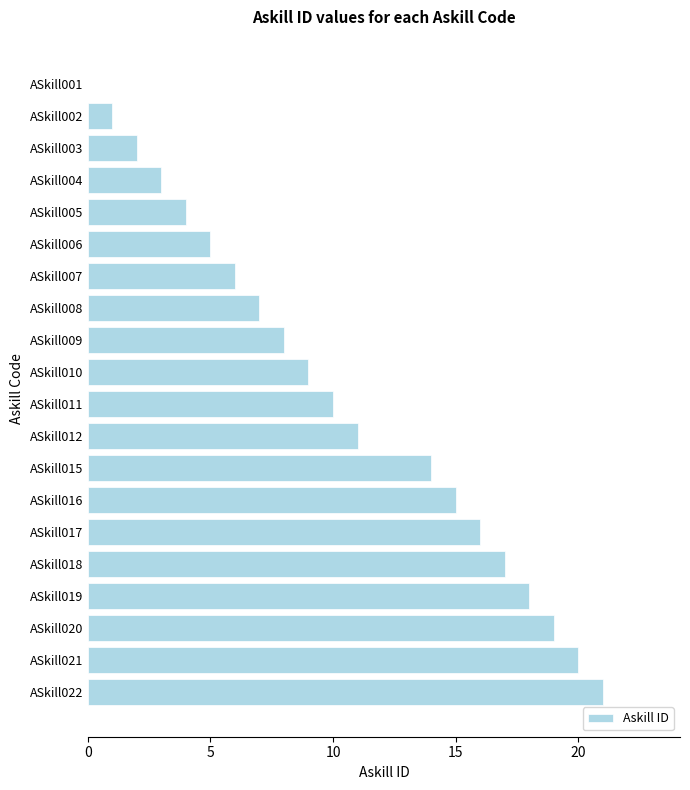

Is it true that the value at ASkill012 is 17?

False